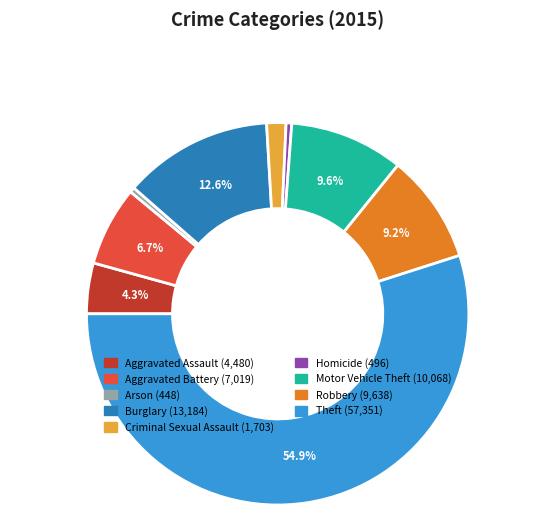

Does any single category account for the majority?

Yes